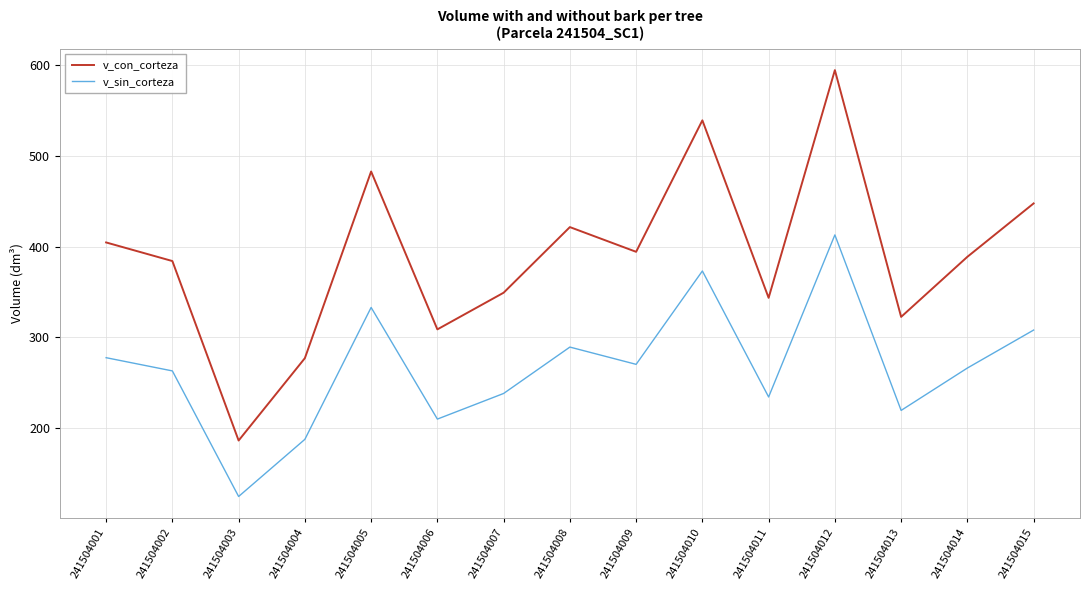

True or false: v_sin_corteza and v_con_corteza intersect in this chart.

False